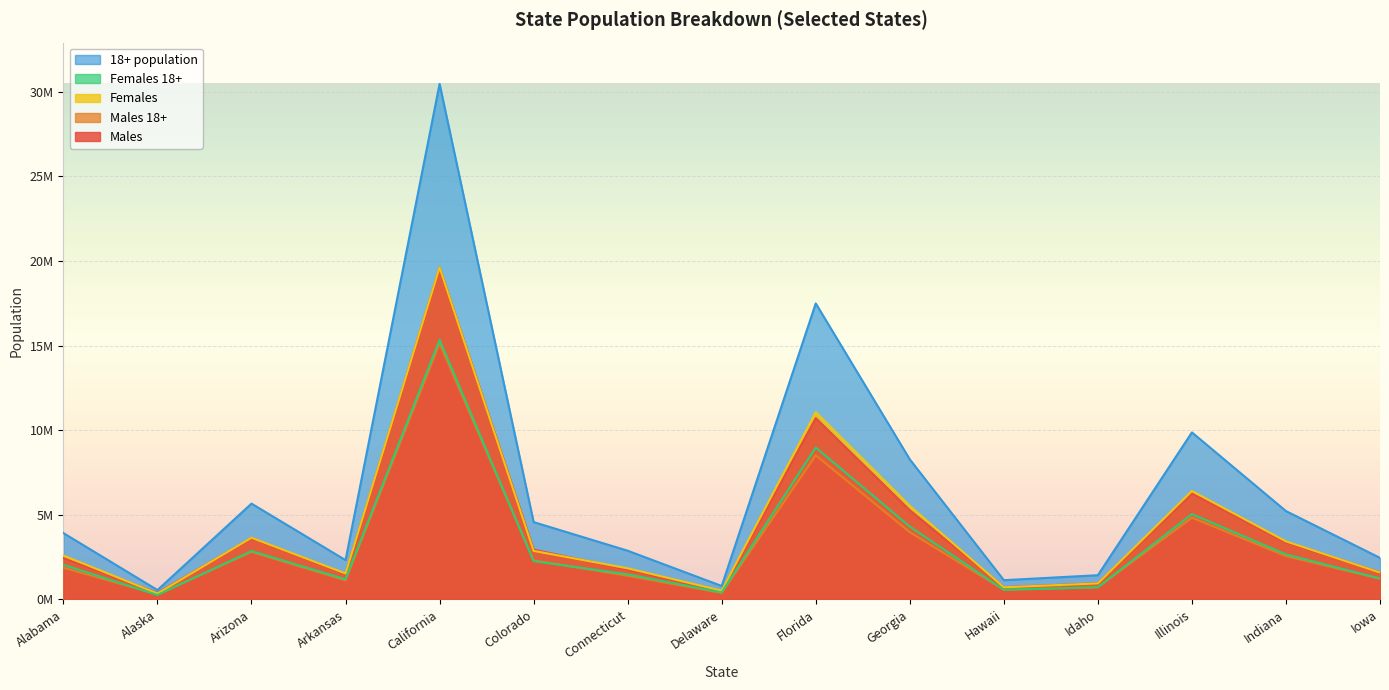

What is the sum of the Males 18+ values at Florida and Arizona?

11323677